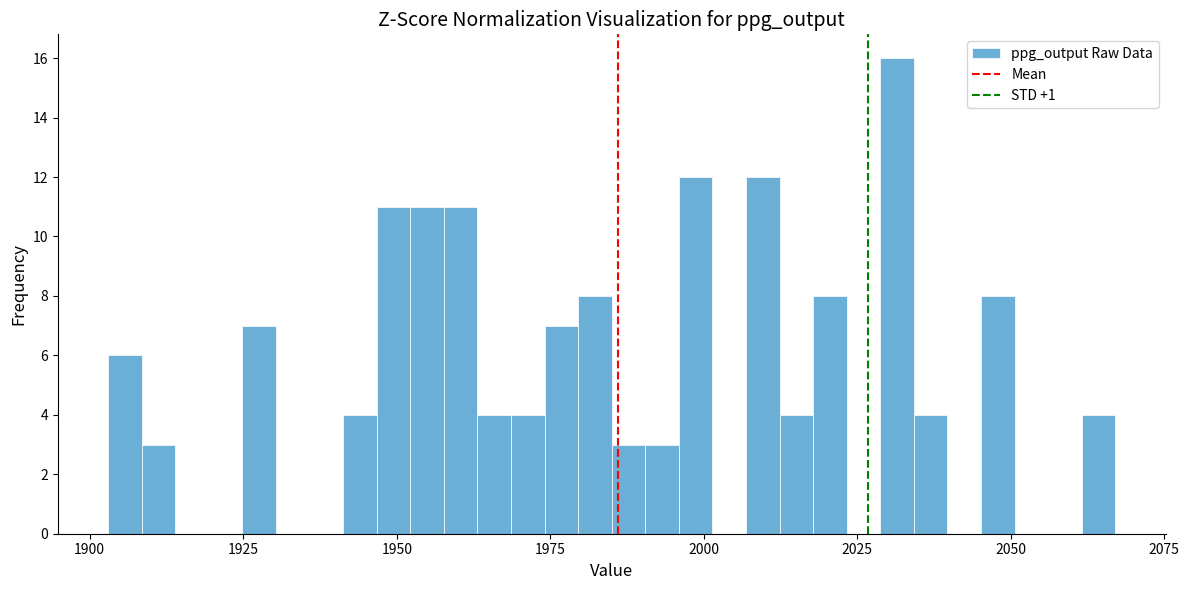

Read against the x-axis, roughly where is the centre of the tallest bar?

2030